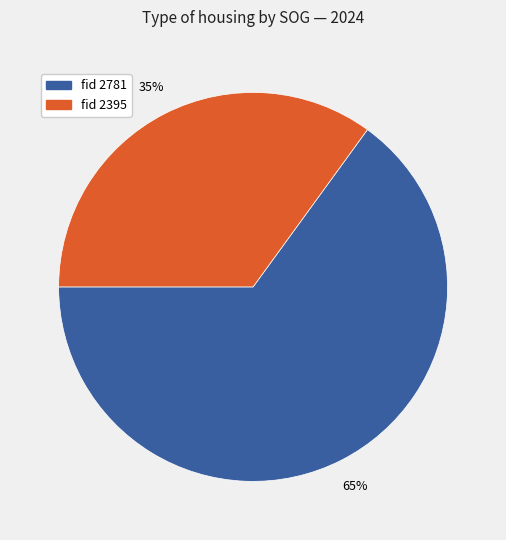

Is there any slice that represents more than half of the pie?

Yes